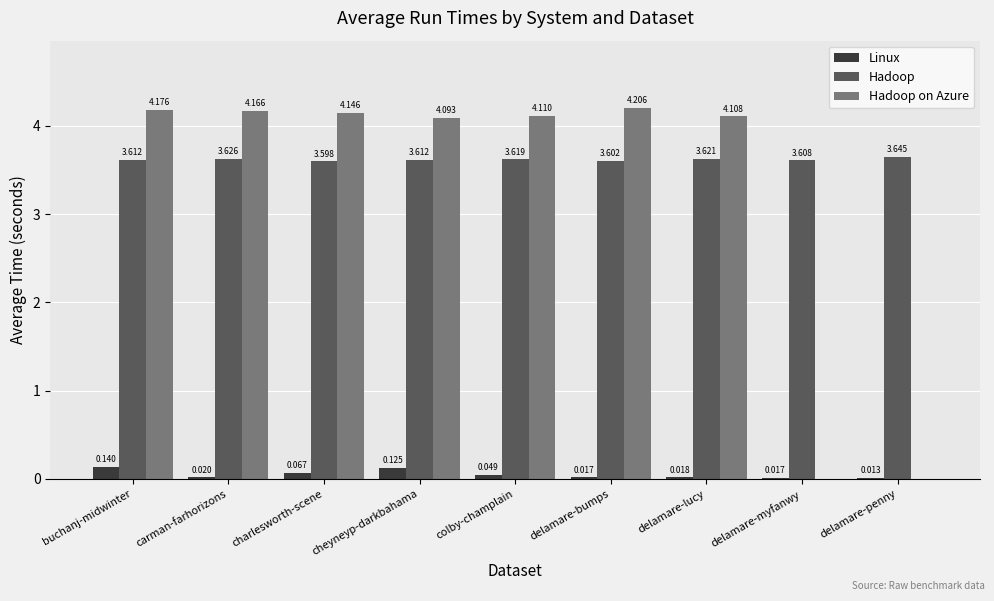

What is the sum of the Hadoop values at carman-farhorizons and colby-champlain?

7.2